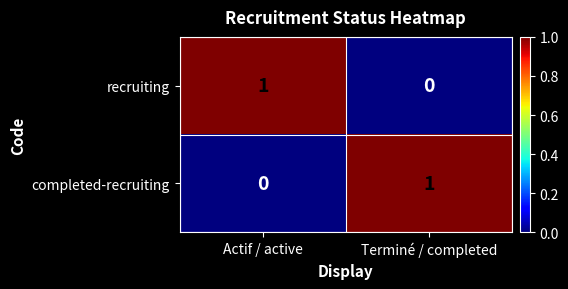

Which category has the highest value in the completed-recruiting series?

Terminé / completed